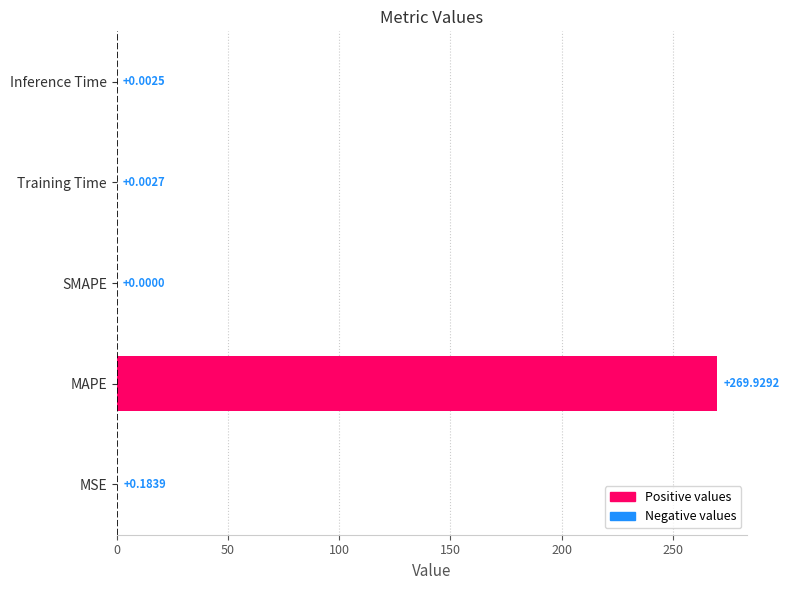

What is the maximum value shown in the chart?

269.9